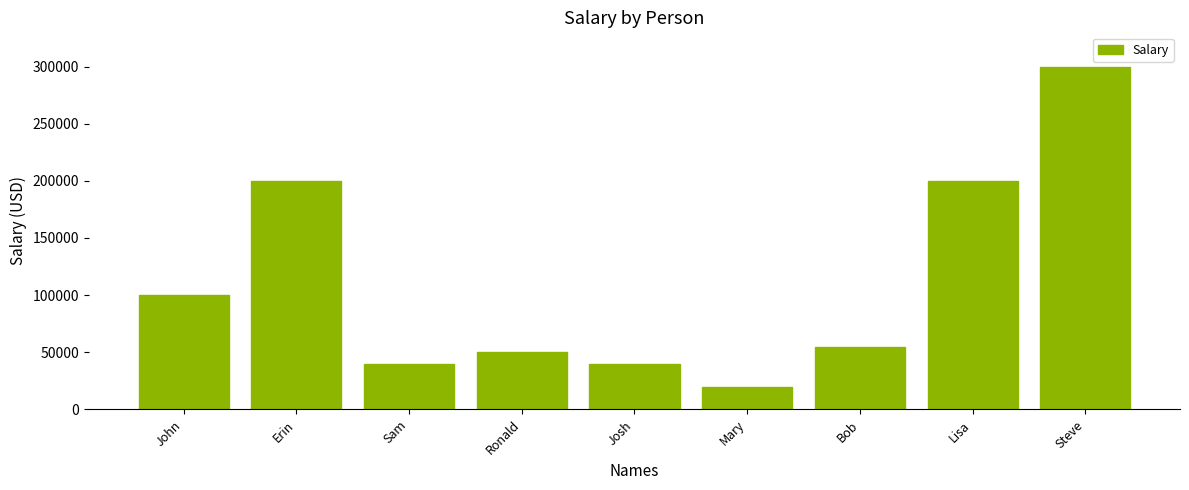

Reading right to left, transcribe all the data shown in this chart.

300000	200000	55000	20000	40000	50000	40000	200000	100000